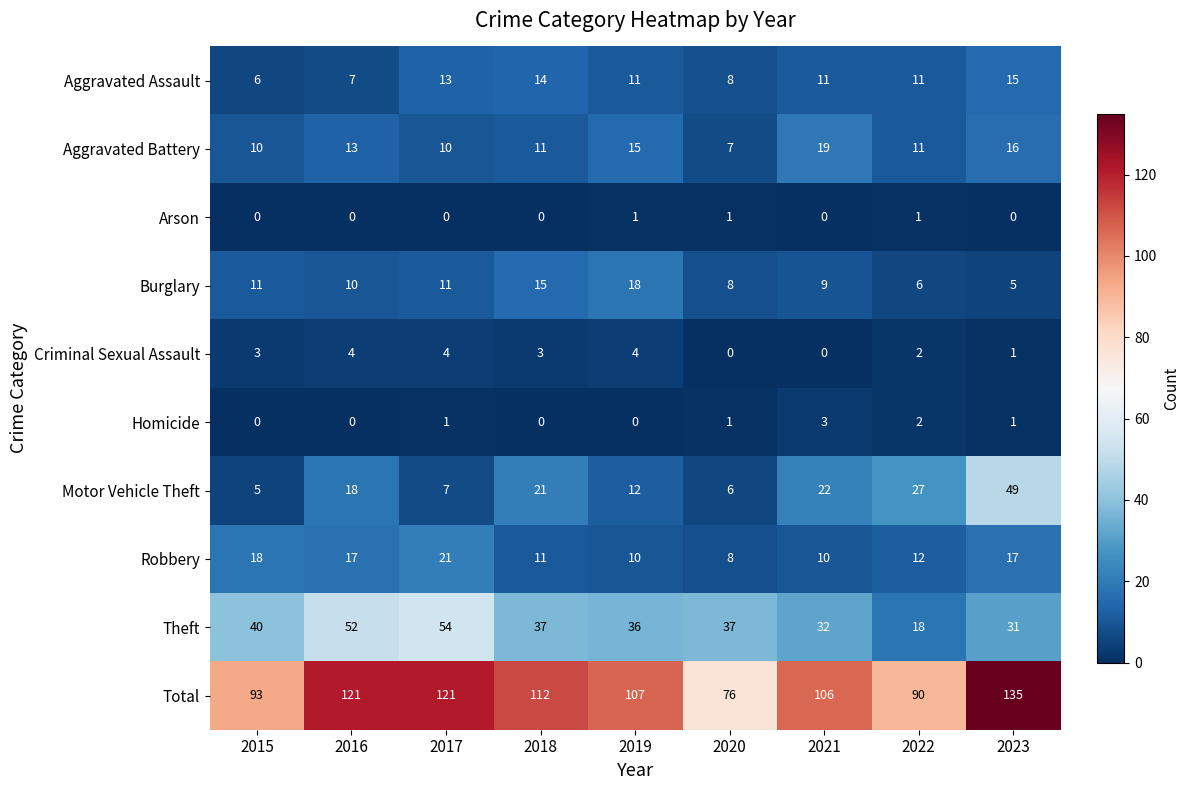

What is the average value of the Aggravated Assault series?

11